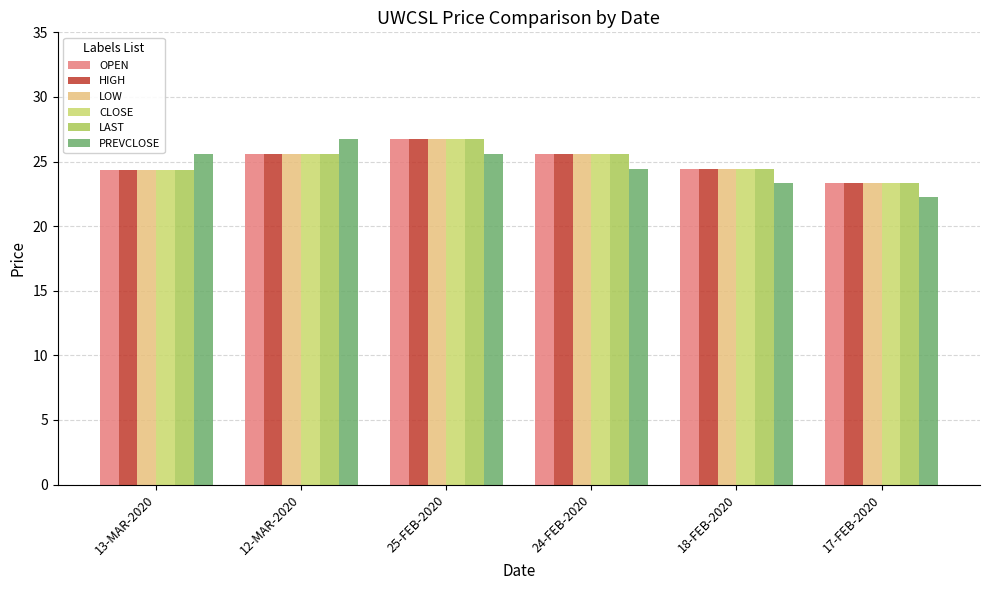

What is the spread (max minus min) of values at 18-FEB-2020?

1.1